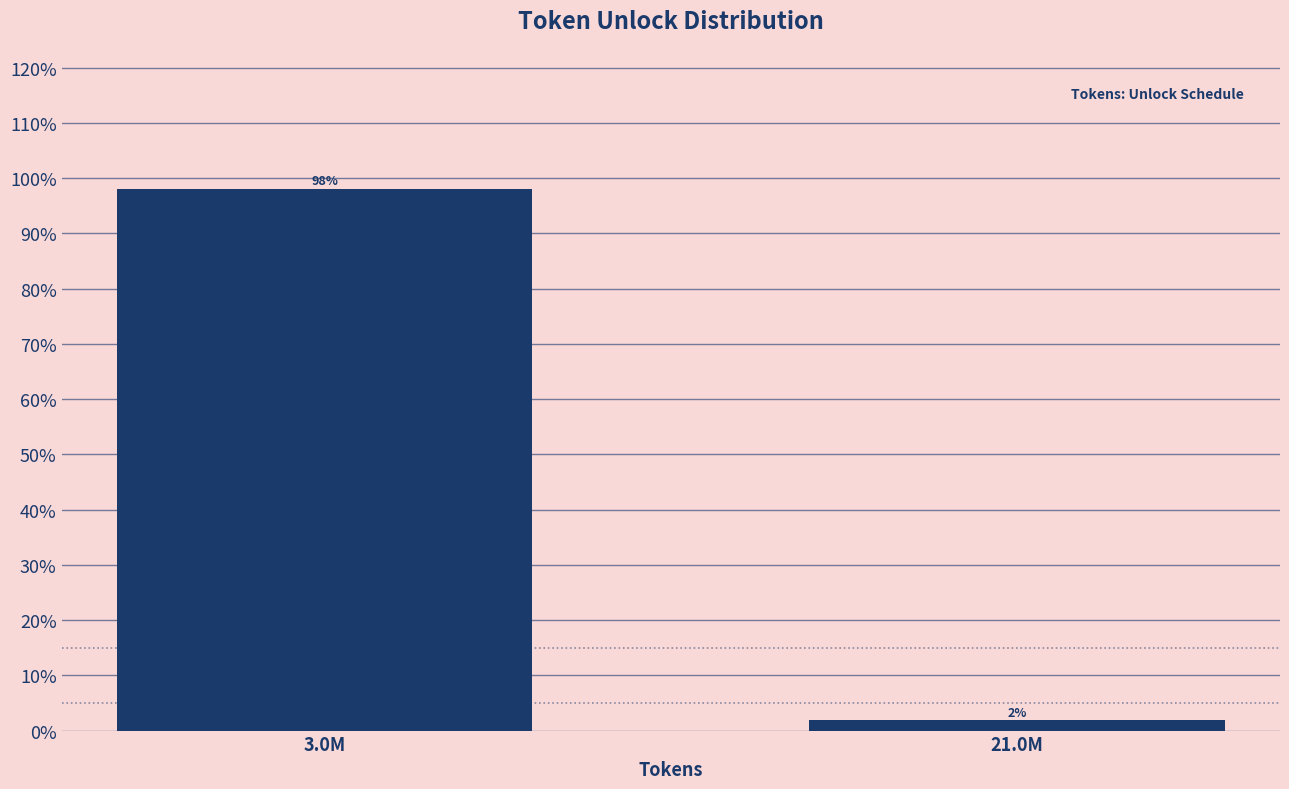

List the labels in order of value, largest first.

3.0M, 21.0M